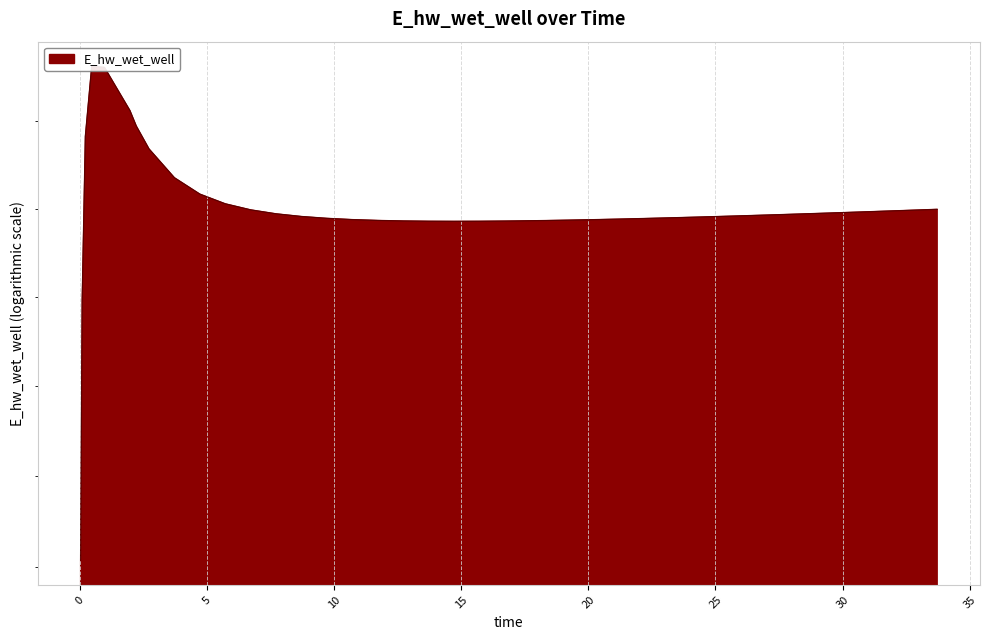

Where is the first local minimum?

14.71875